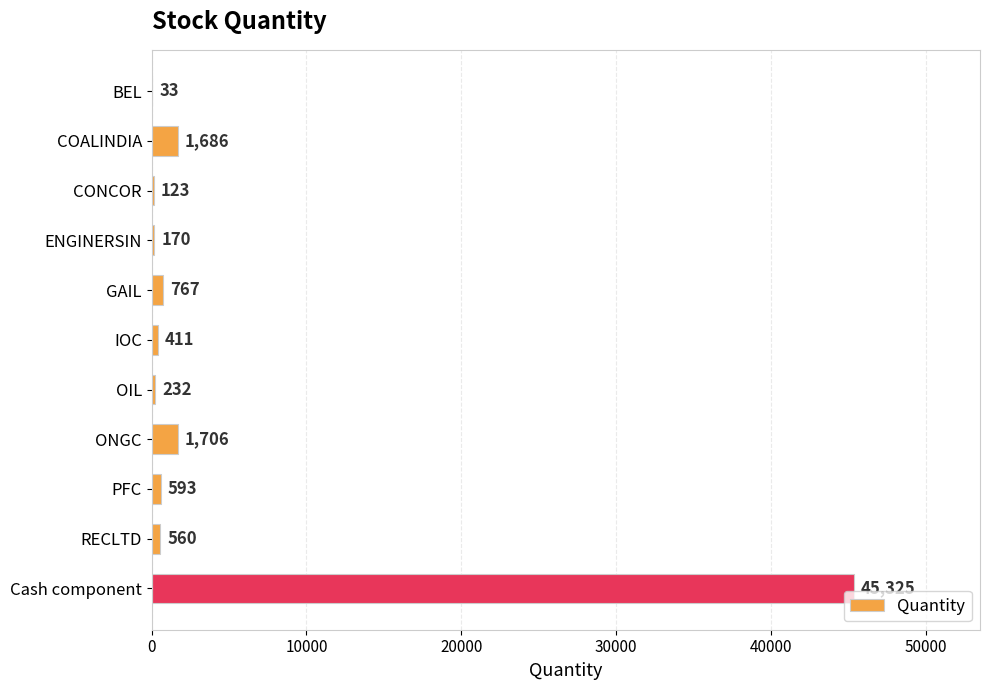

Approximately how many times larger is the value at GAIL compared to CONCOR?

6.2